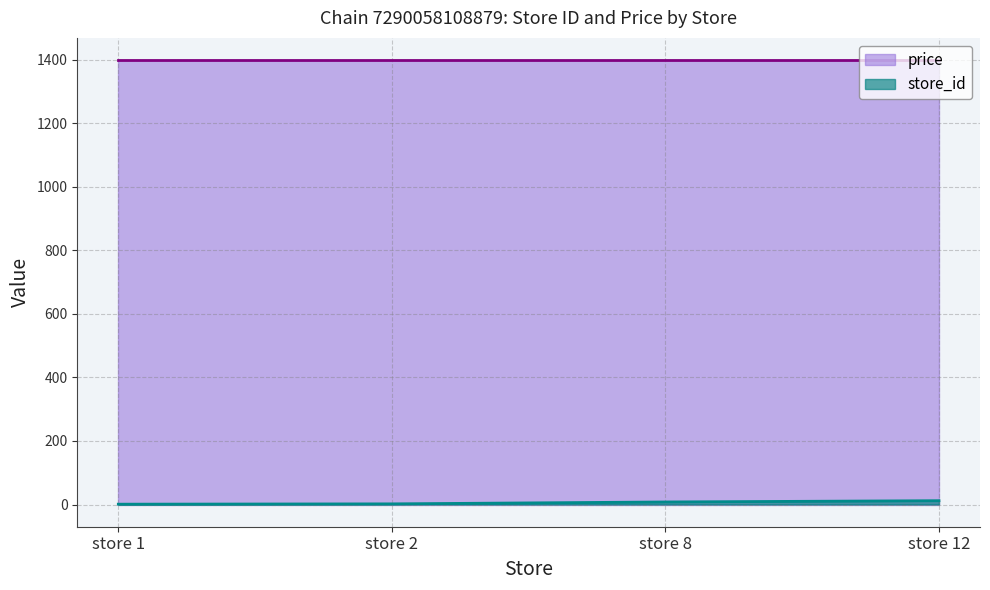

At which category does the chart reach its peak across all series?

store 12